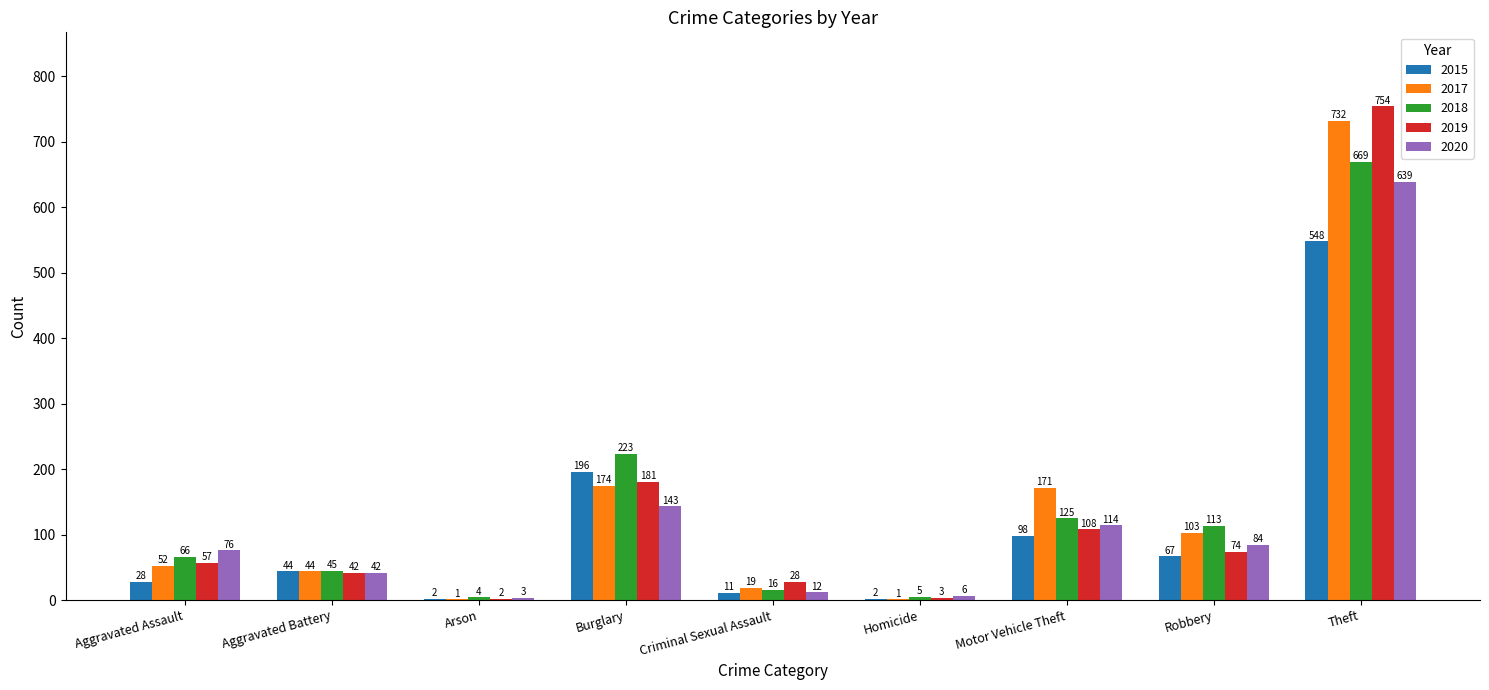

Which category has the highest value across all series?

Theft